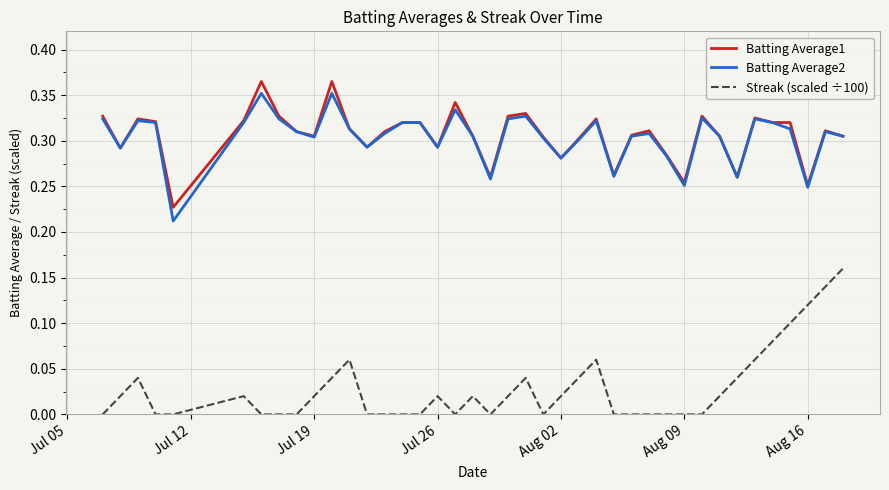

Which series has the largest range (max minus min)?

Streak (scaled ÷100)